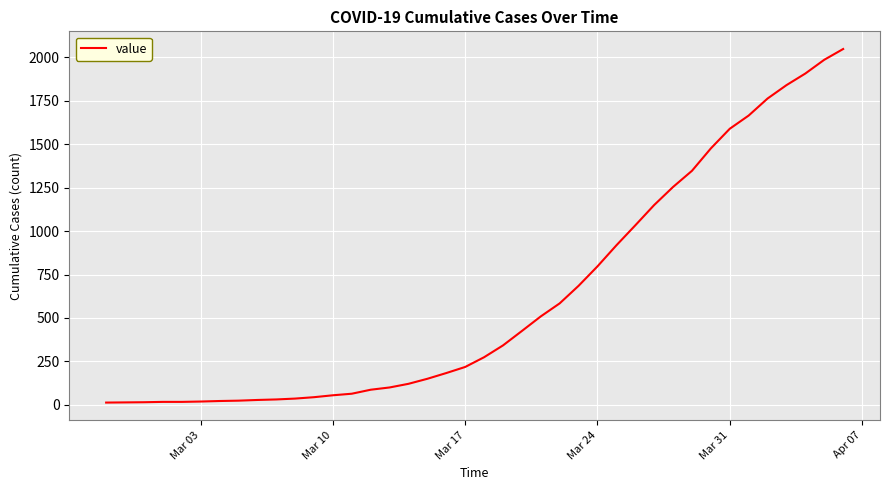

What is the difference between the maximum and minimum values?

2035